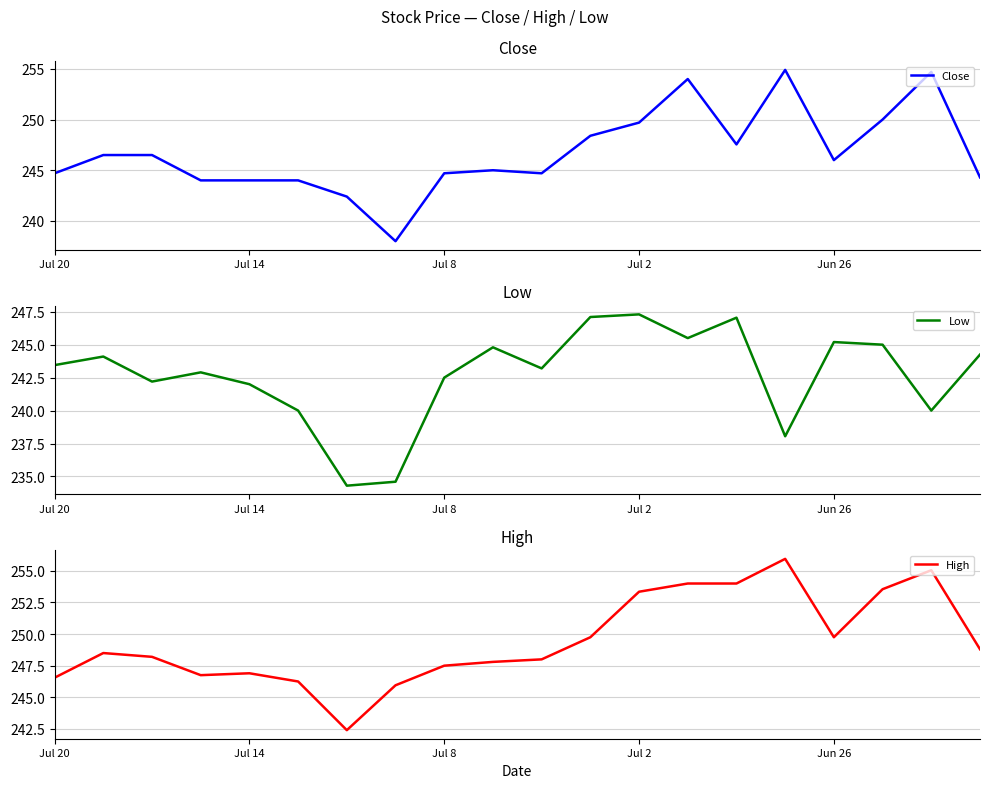

Is it true that Close equals 419.0 at 10?

False